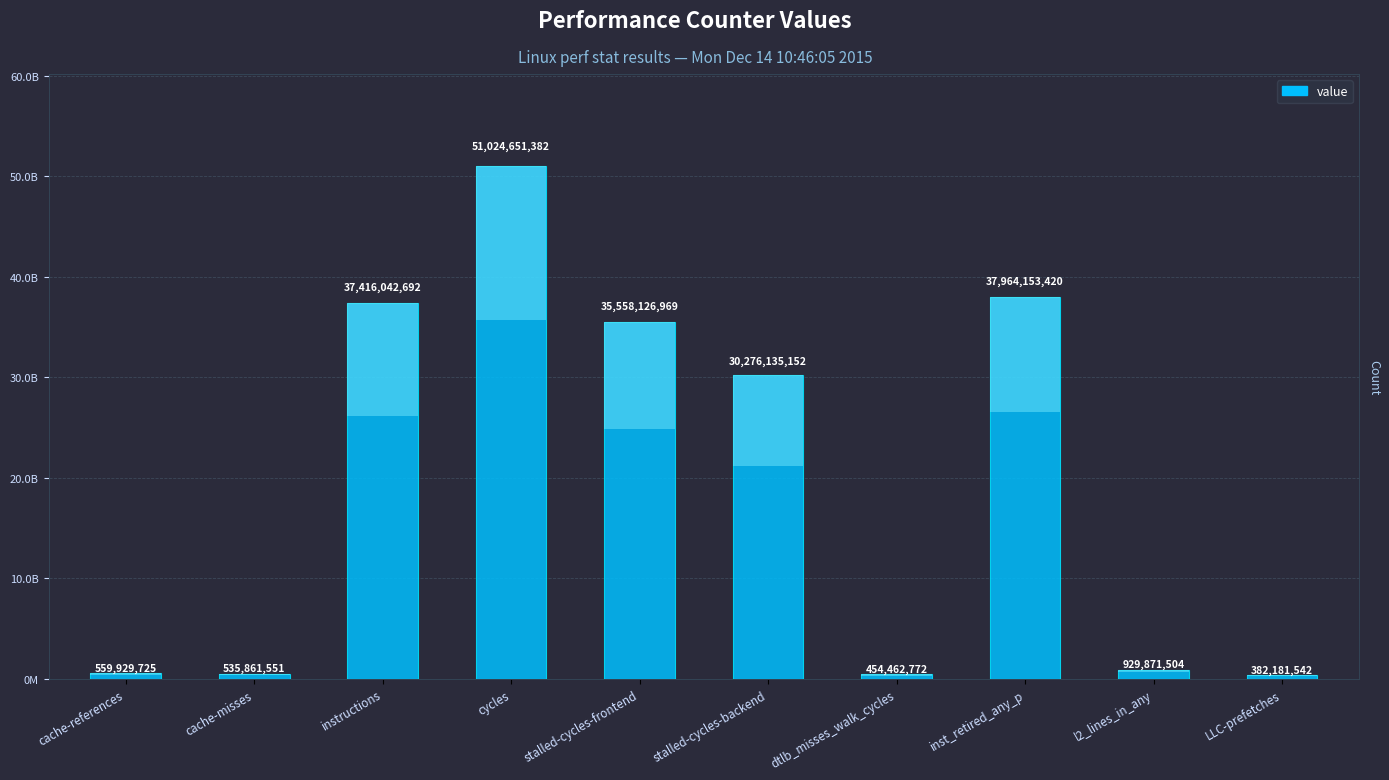

List the labels in order of value, largest first.

cycles, inst_retired_any_p, instructions, stalled-cycles-frontend, stalled-cycles-backend, l2_lines_in_any, cache-references, cache-misses, dtlb_misses_walk_cycles, LLC-prefetches